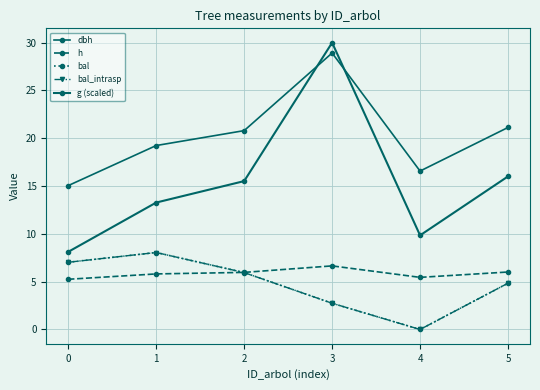

Does the chart have visible grid lines?

Yes